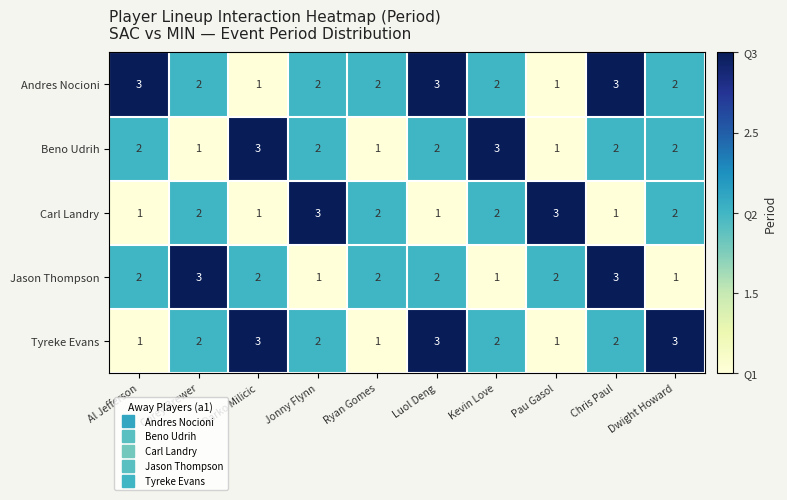

What is the sum of all Tyreke Evans values?

20